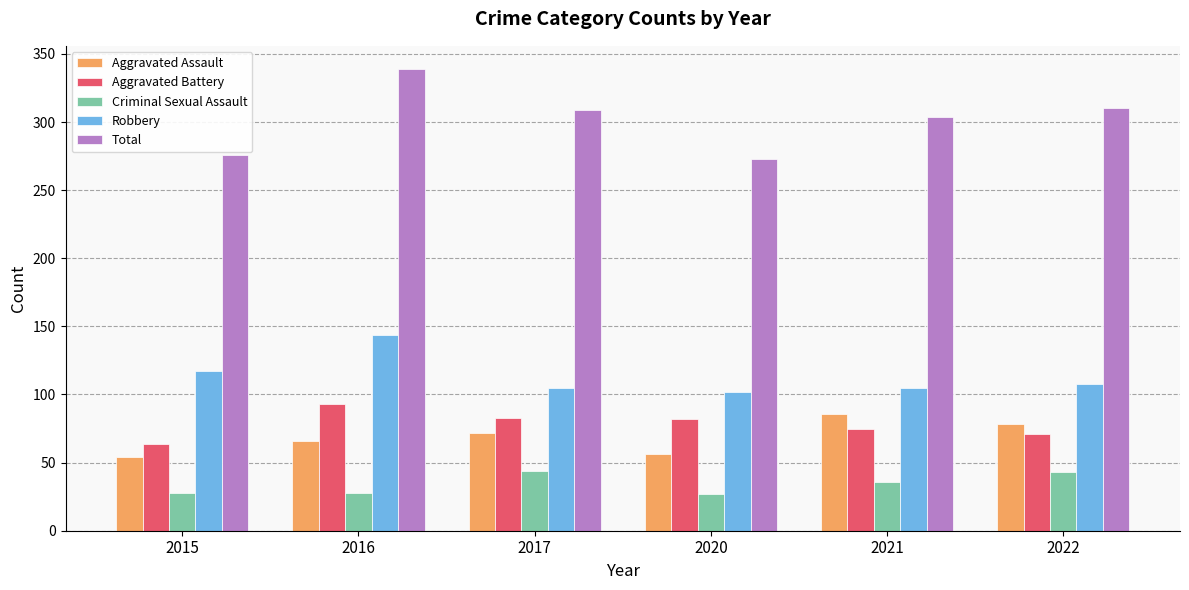

How many bars are there in total?

30